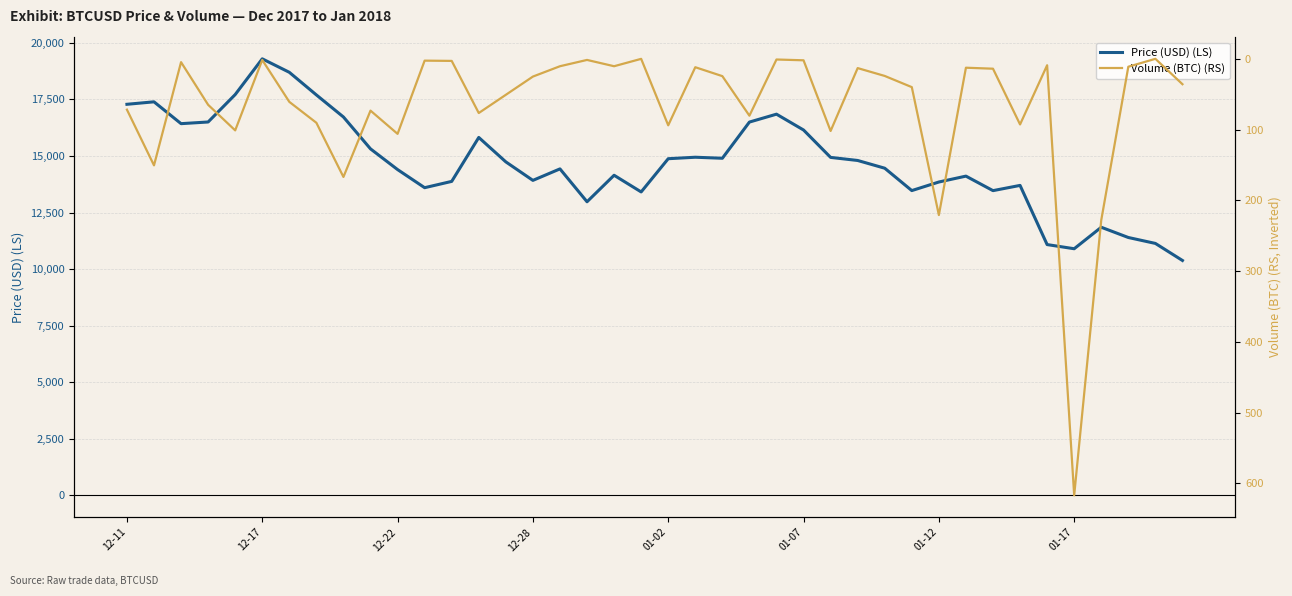

Which has a higher value, 13 or 11?

13